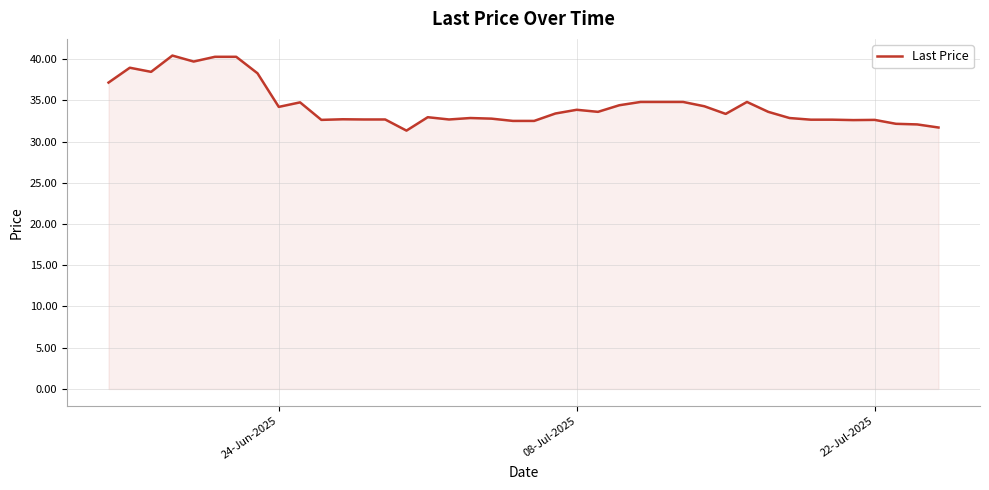

What is the difference between the maximum and minimum values?

9.1